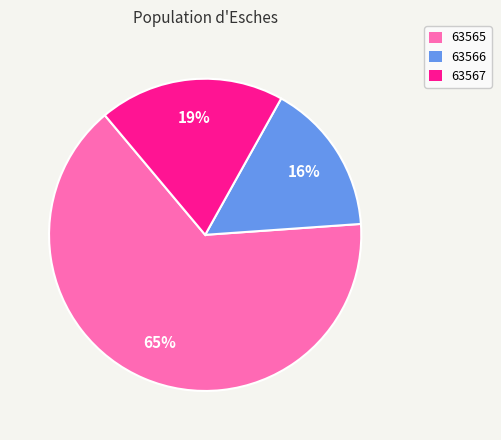

Is the sum of 63565 and 63566 greater than half?

Yes